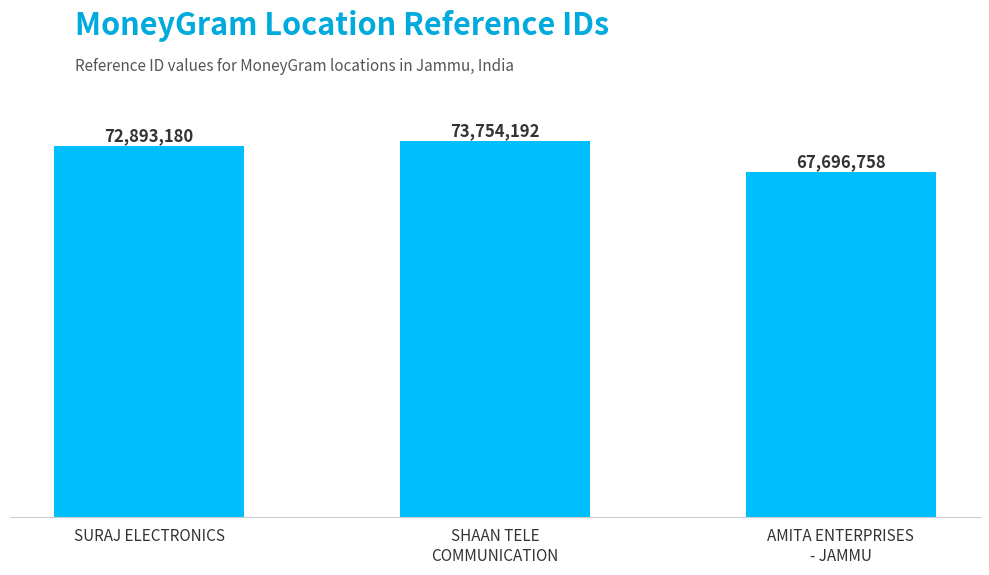

Rank the categories by value from highest to lowest.

SHAAN TELE
COMMUNICATION, SURAJ ELECTRONICS, AMITA ENTERPRISES
- JAMMU